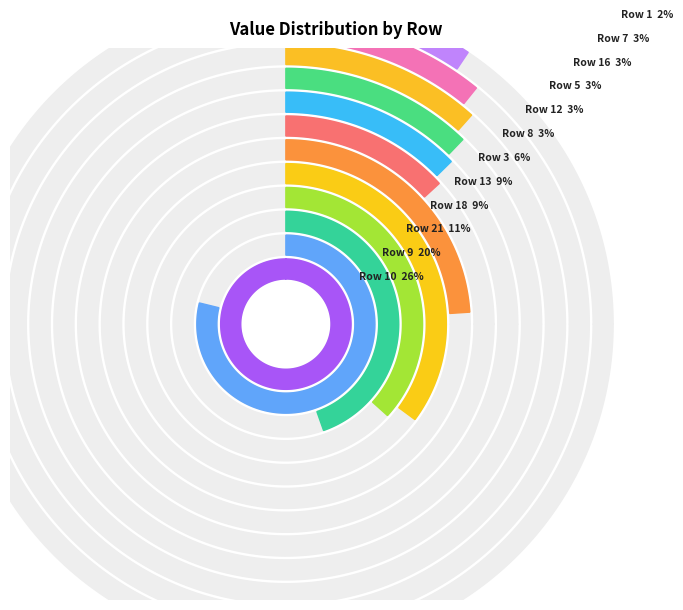

What is the largest slice in the pie chart?

10